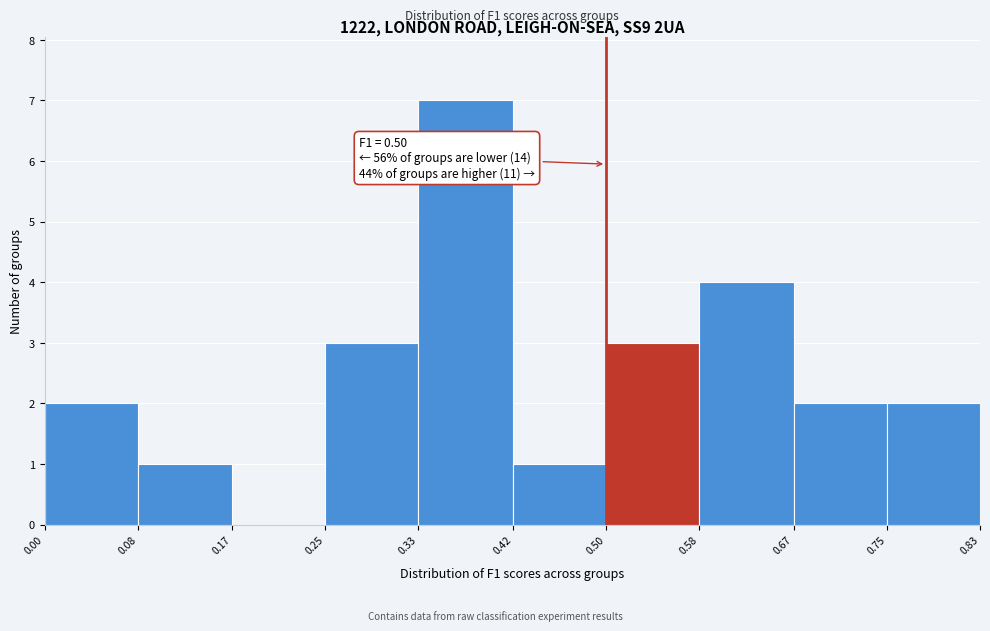

Which range on the x-axis has the tallest bar?

0.33 to 0.42